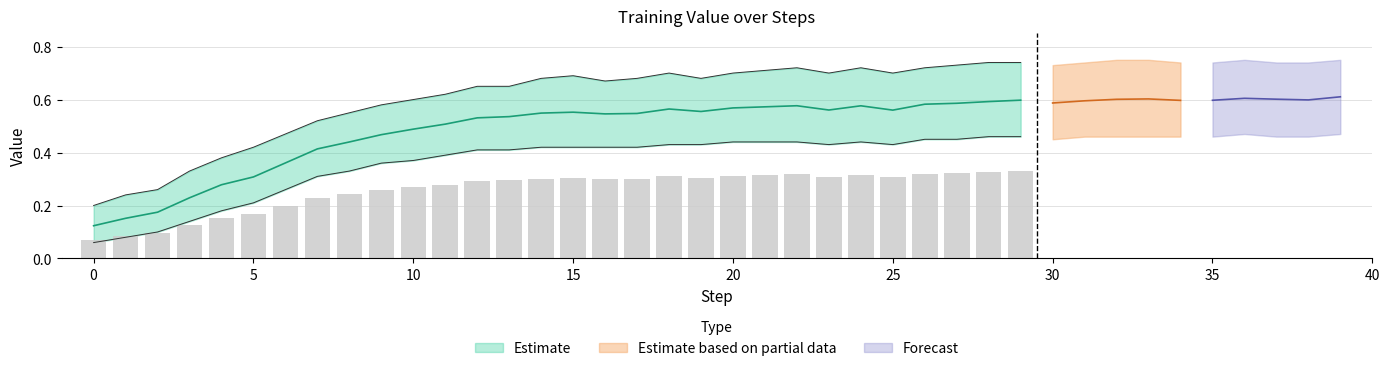

What is the lowest value of the Lower series?

0.1